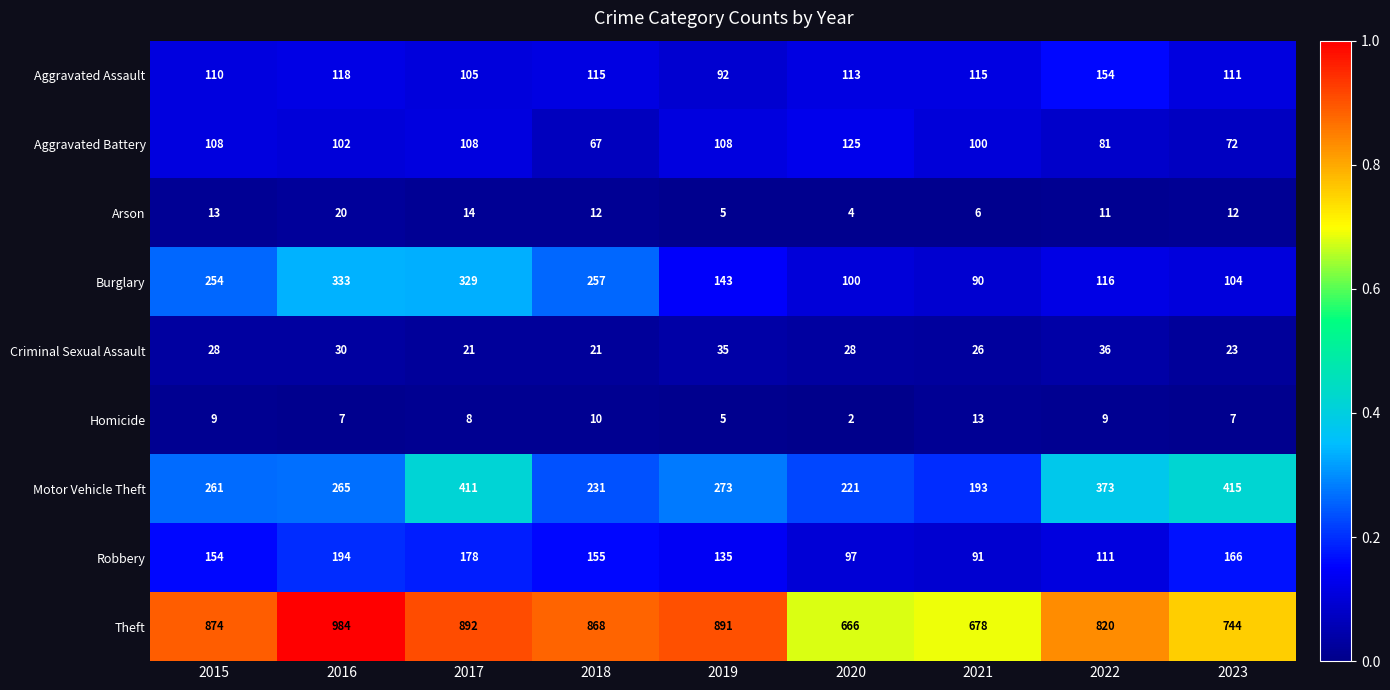

Between 2016 and 2022, which series saw the biggest shift?

Burglary